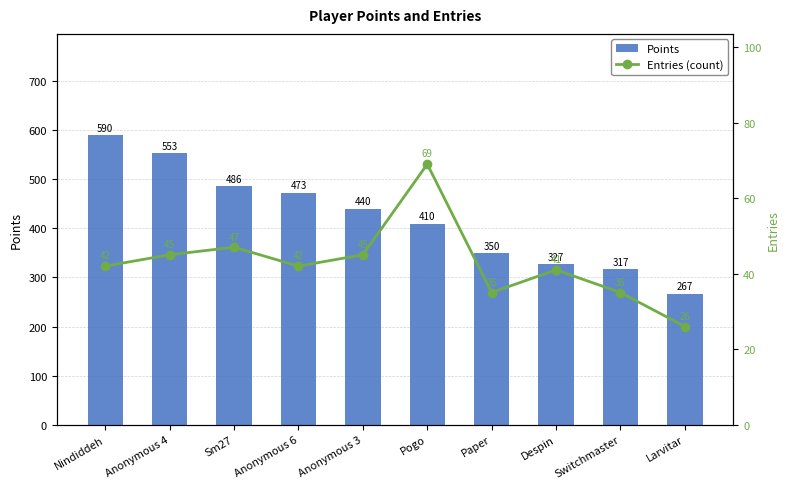

Reading left to right, list all the values displayed in this chart.

Points: 590	553	486	473	440	410	350	327	317	267
Entries (count): 42	45	47	42	45	69	35	41	35	26